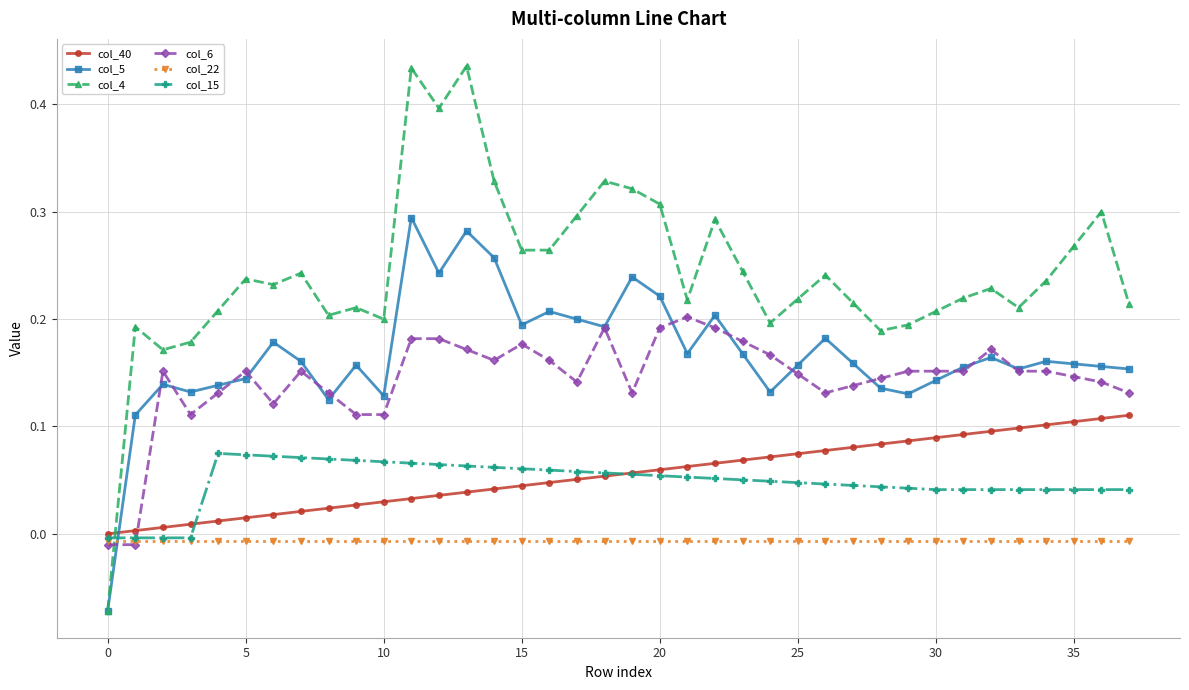

Rank the series by their maximum value, from lowest to highest.

col_22, col_15, col_40, col_6, col_5, col_4